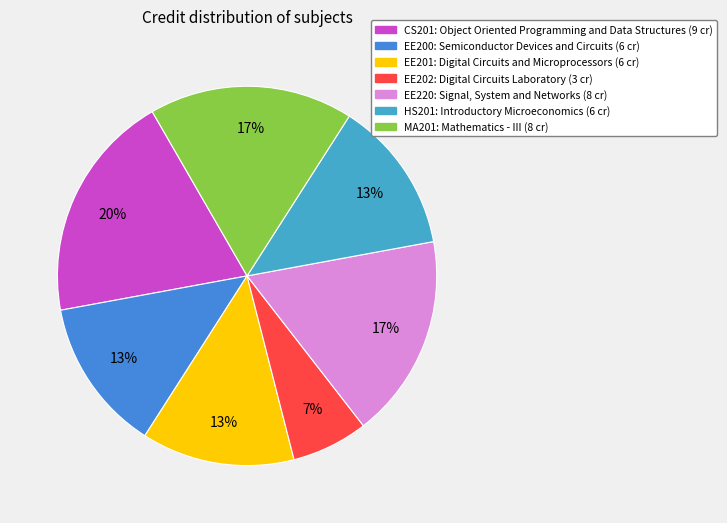

Is there any slice that represents more than half of the pie?

No